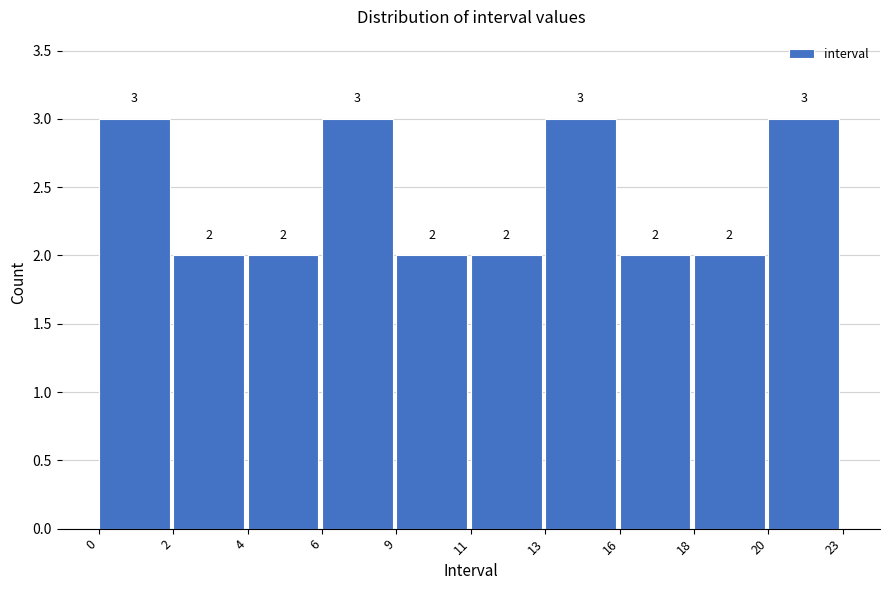

Reading left to right, what are all the values shown in this chart?

3	2	2	3	2	2	3	2	2	3